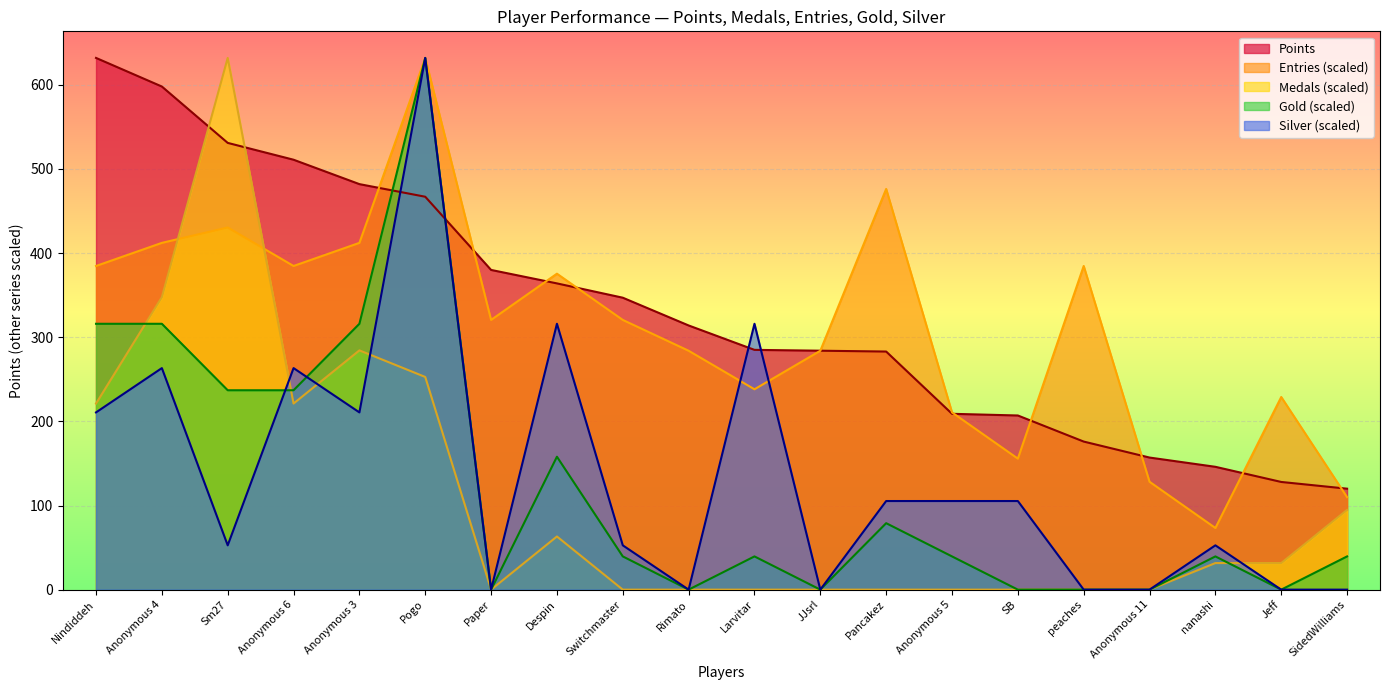

How many values in Gold are above zero?

13